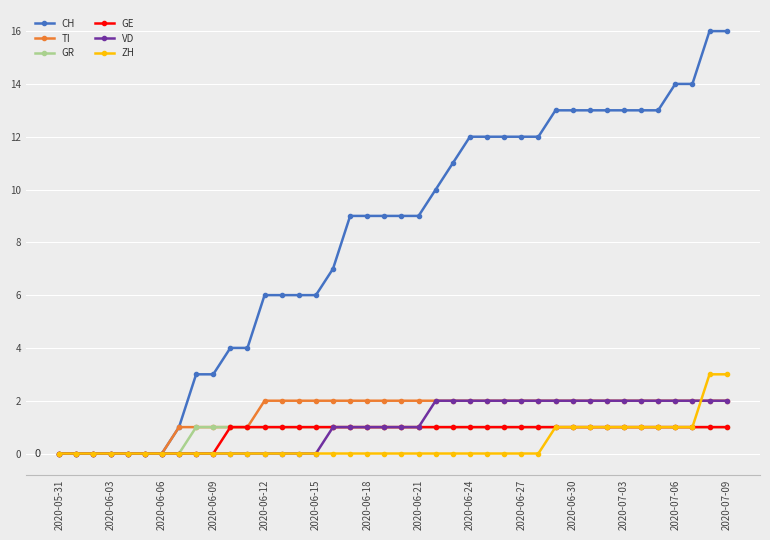

What are all the series names shown in the legend?

CH, TI, GR, GE, VD, ZH